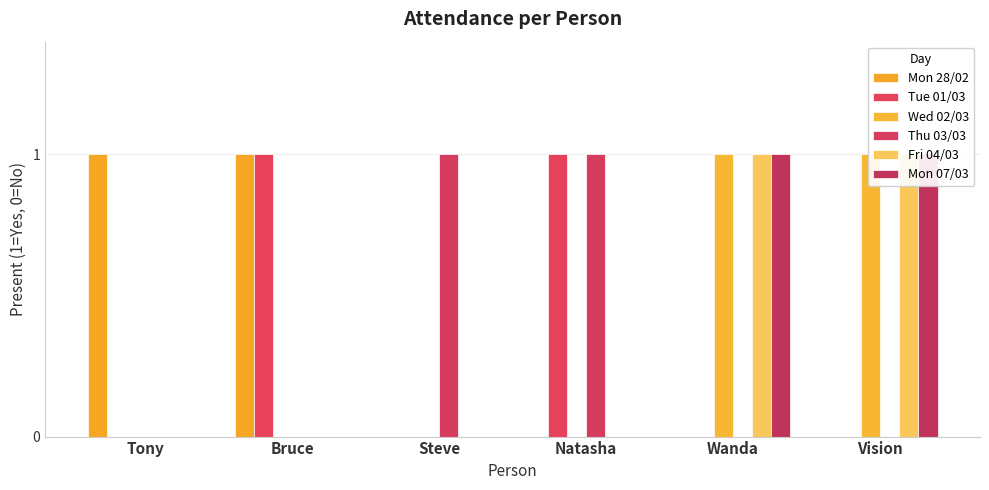

Which has a higher value, Bruce or Wanda?

Bruce